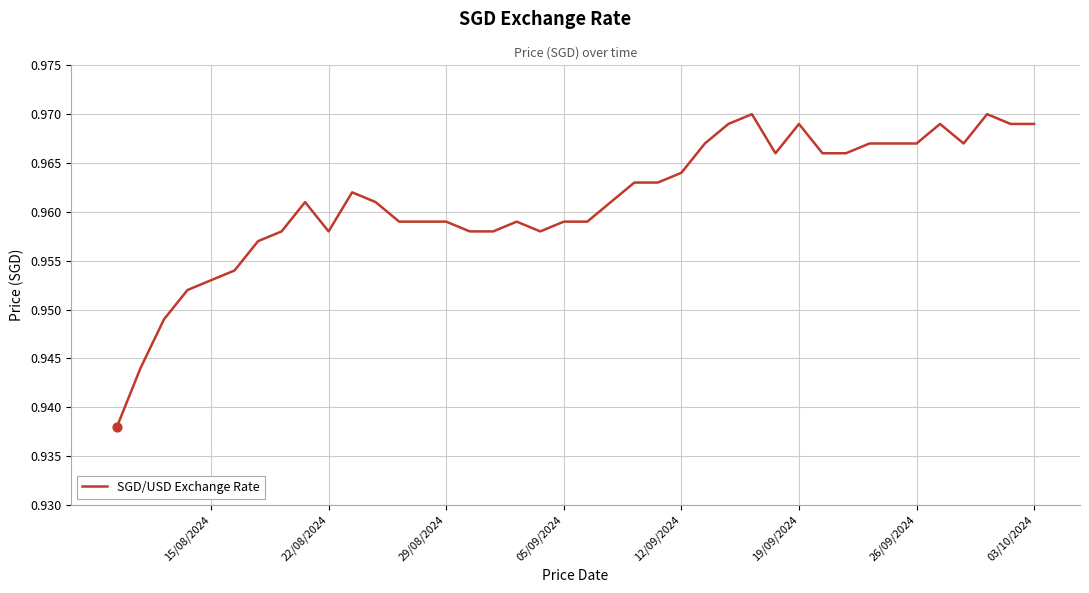

Between 22/08/2024 and 03/10/2024, which is larger?

03/10/2024